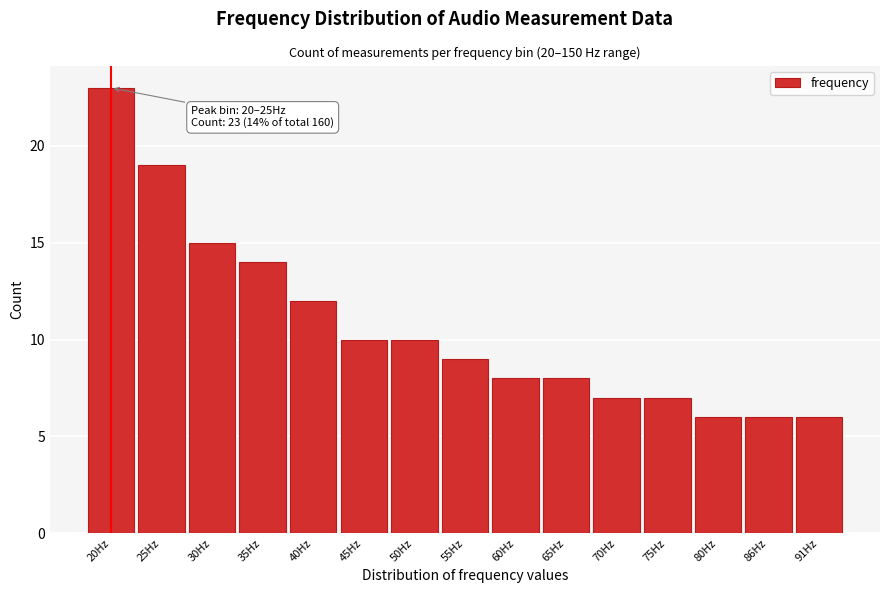

Reading right to left, list all the values displayed in this chart.

91Hz=6	86Hz=6	80Hz=6	75Hz=7	70Hz=7	65Hz=8	60Hz=8	55Hz=9	50Hz=10	45Hz=10	40Hz=12	35Hz=14	30Hz=15	25Hz=19	20Hz=23